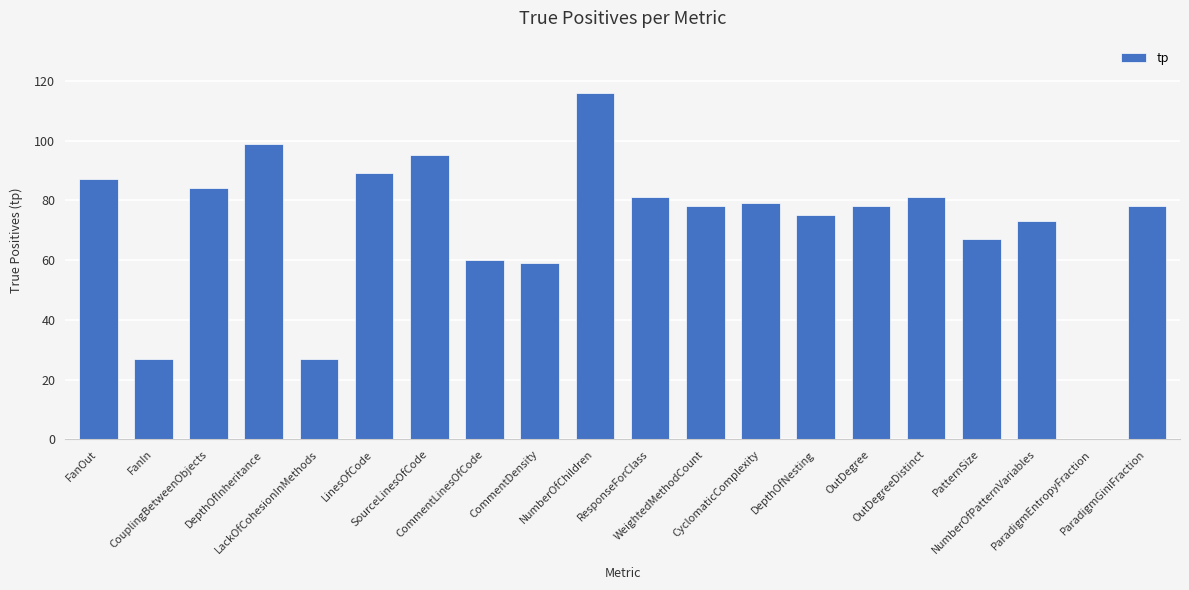

What is the greatest value displayed?

116